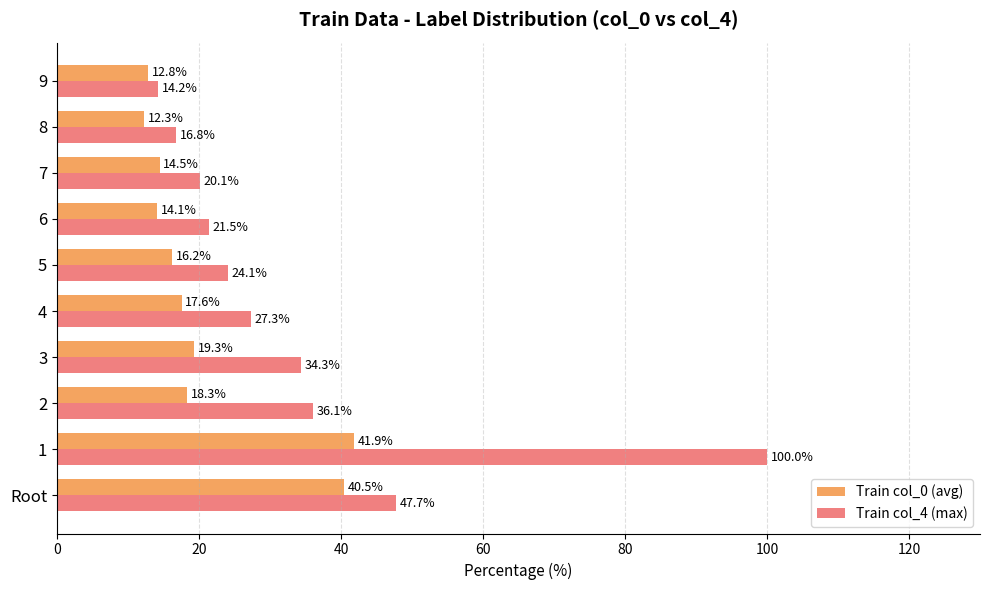

At 6, list the series in order from largest to smallest.

Train col_4 (max), Train col_0 (avg)